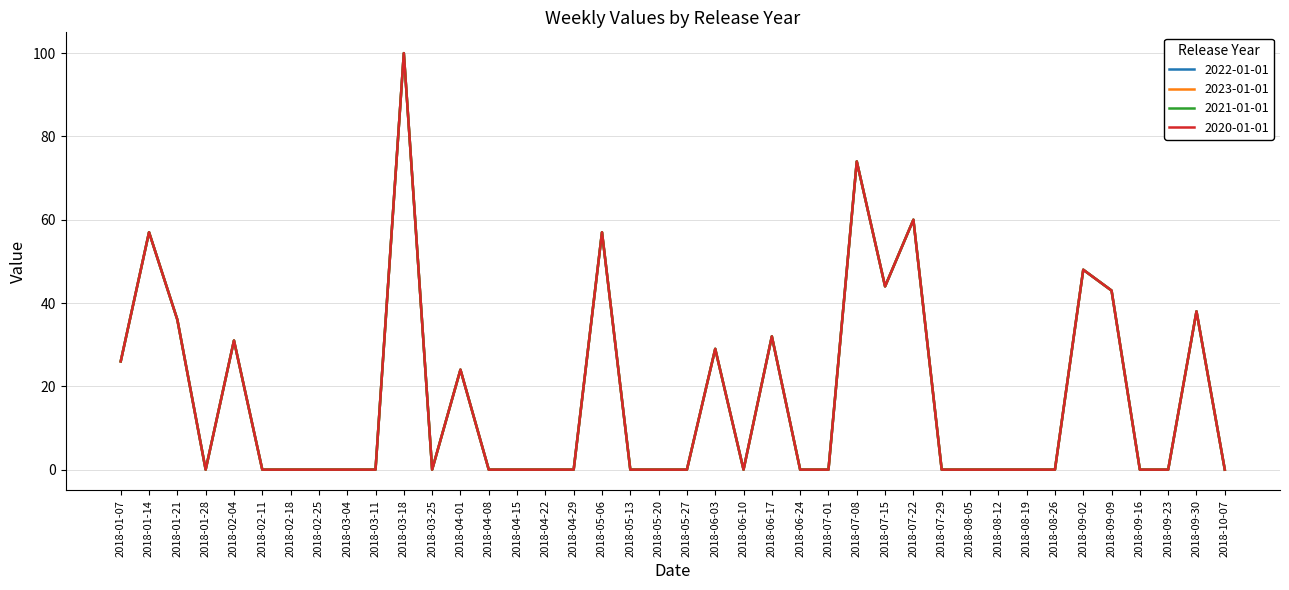

Is it true that 2020-01-01 equals 50 at 2018-03-25?

False